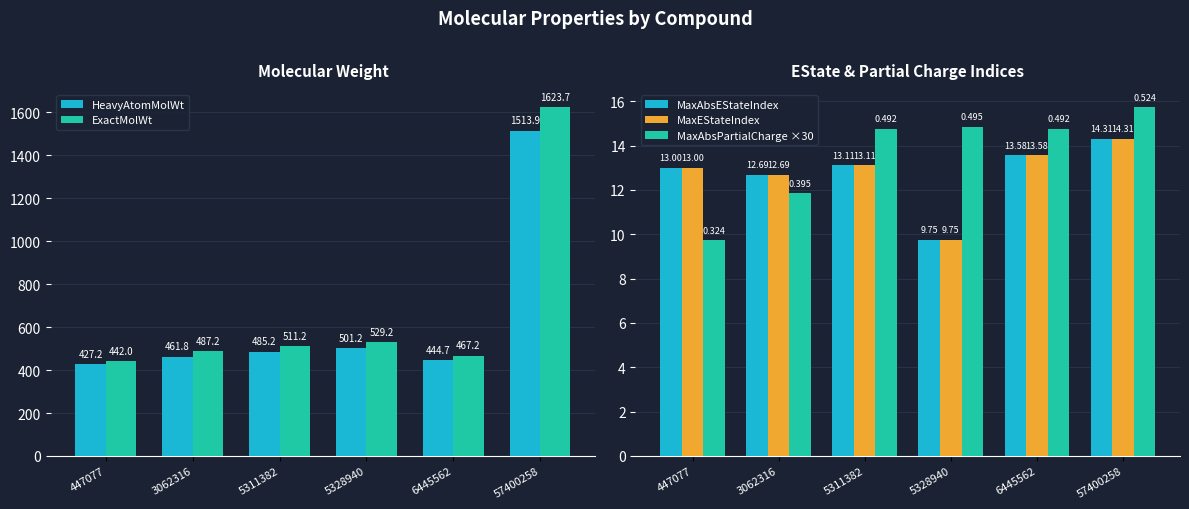

Reading left to right, extract all data points from this chart.

HeavyAtomMolWt: 427.2	461.8	485.2	501.2	444.7	1513.9
ExactMolWt: 442.0	487.2	511.2	529.2	467.2	1623.7
MaxAbsEStateIndex: 13.0	12.7	13.1	9.7	13.6	14.3
MaxEStateIndex: 13.0	12.7	13.1	9.7	13.6	14.3
MaxAbsPartialCharge ×30: 9.7	11.9	14.8	14.9	14.7	15.7